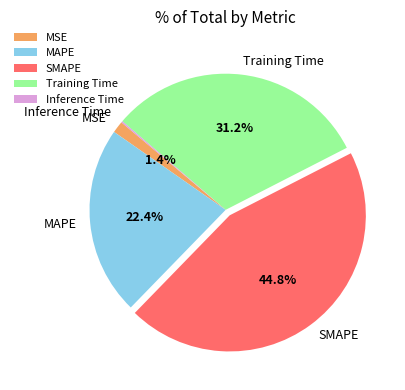

Combined, what portion of the pie is MSE and SMAPE?

46.2%